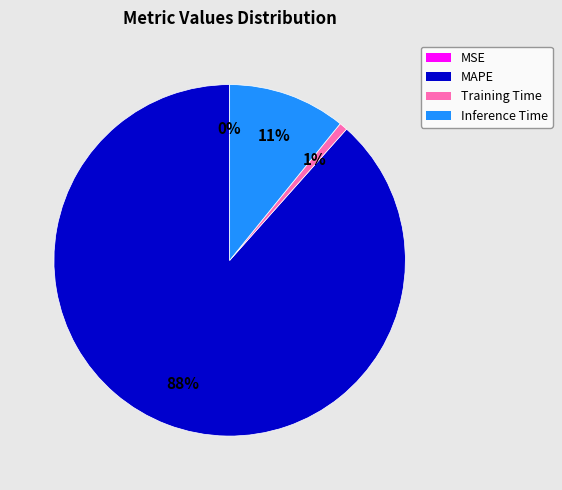

To the nearest percent, what percentage of the pie is MAPE?

88%